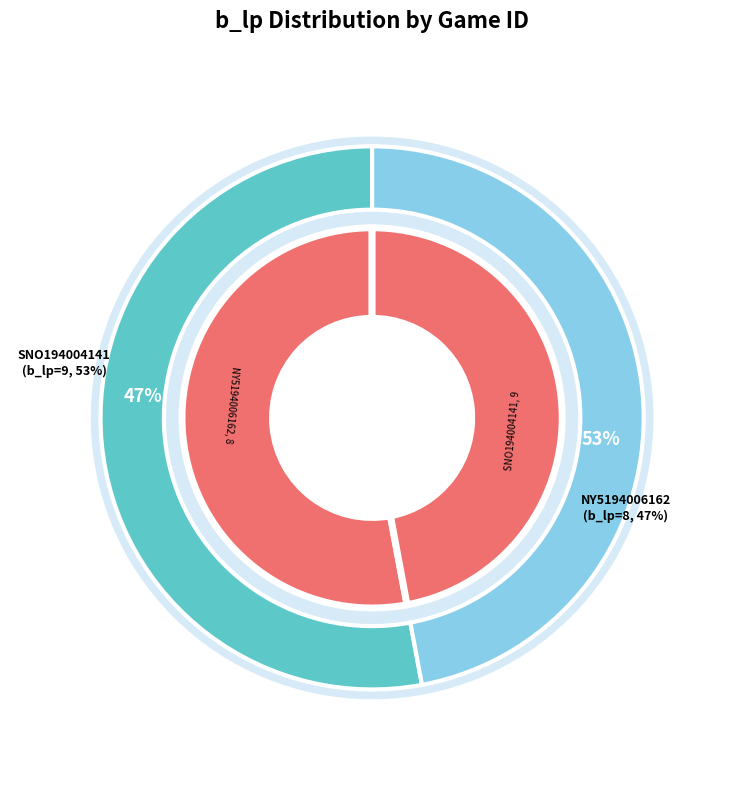

Is there any slice that represents more than half of the pie?

Yes